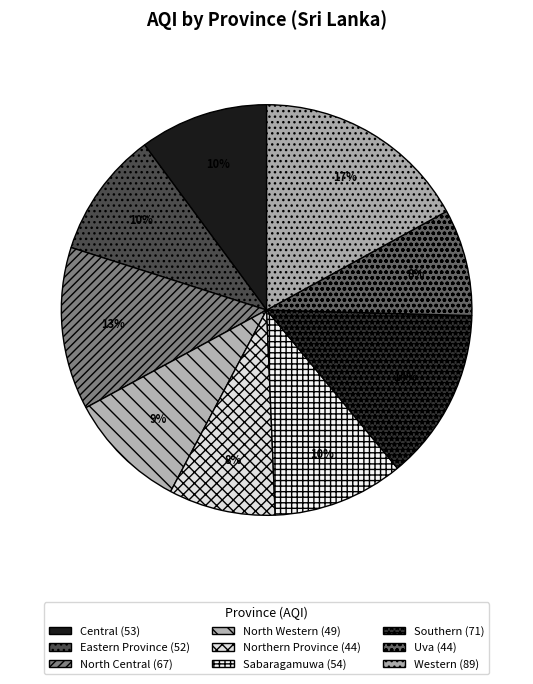

Between Western and Eastern Province, which is larger?

Western